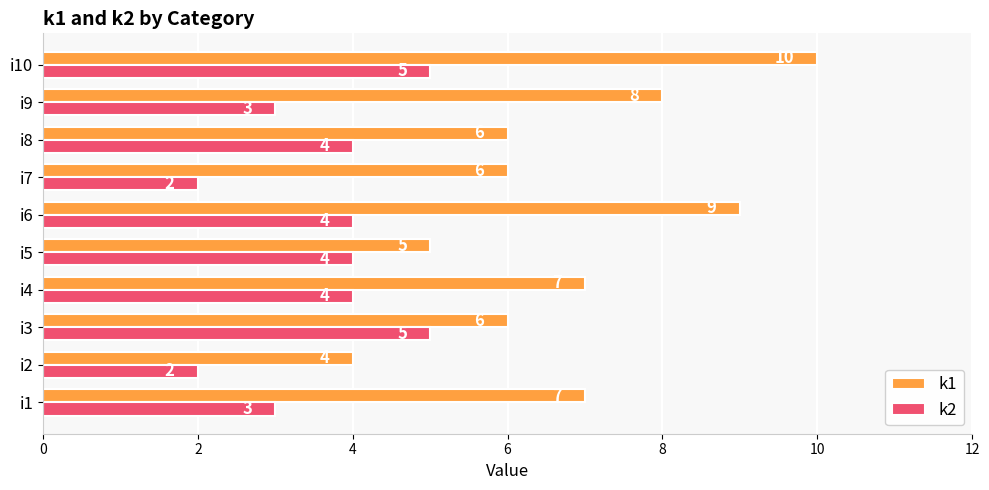

The value of k2 at i10 is 8. True or false?

False